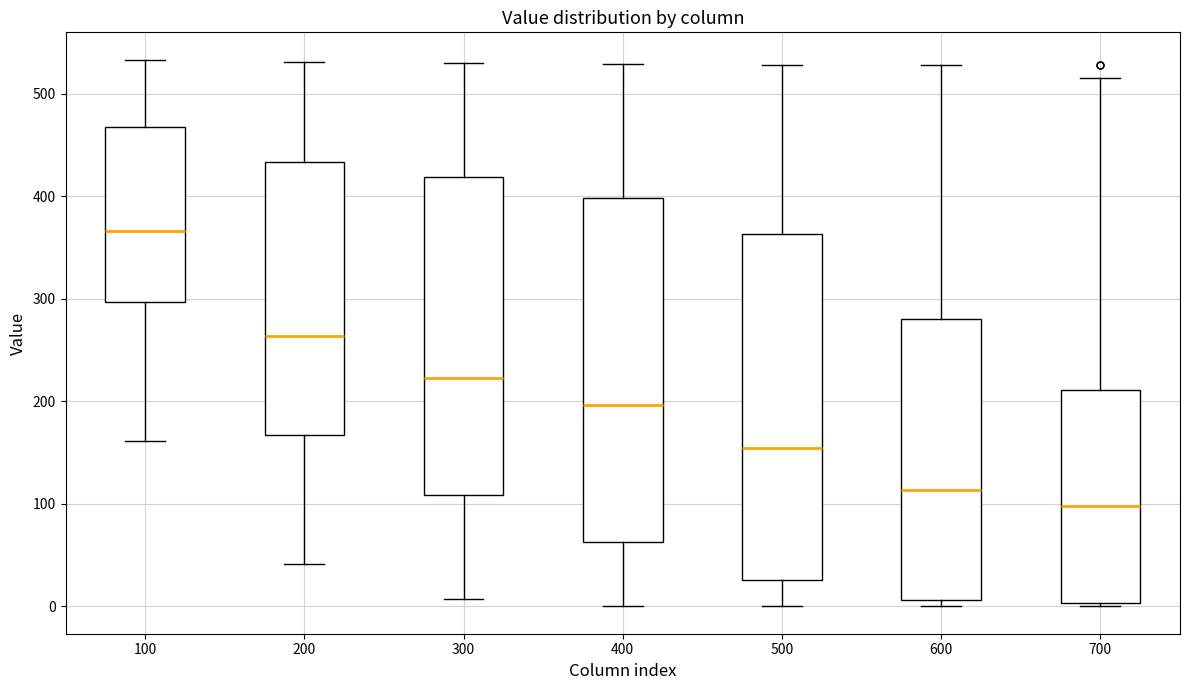

Reading left to right, read every box against the y-axis: the position of its median line, the range the box covers, and the ends of its whiskers. The values are not printed on the chart, so give them approximately, as read against the axis.

100: median 370, box 300 to 470, whiskers 160 to 530
200: median 260, box 170 to 430, whiskers 40 to 530
300: median 220, box 110 to 420, whiskers 10 to 530
400: median 200, box 60 to 400, whiskers 0 to 530
500: median 150, box 30 to 360, whiskers 0 to 530
600: median 110, box 10 to 280, whiskers 0 to 530
700: median 100, box 0 to 210, whiskers 0 (just below the box's lower edge) to 520